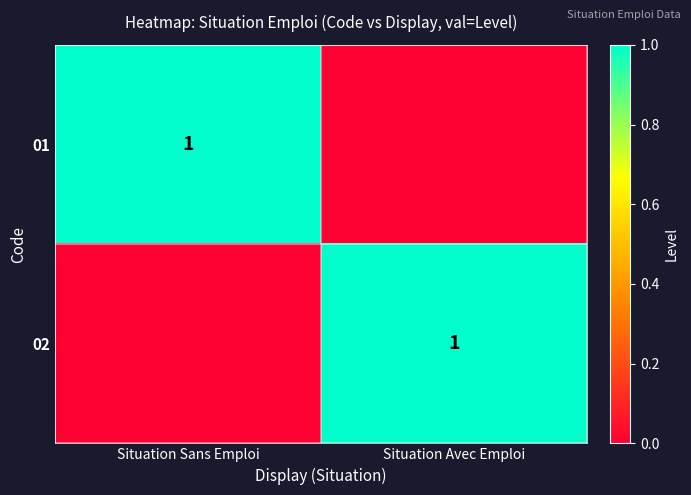

Is it true that 02 equals 0 at Situation Avec Emploi?

False